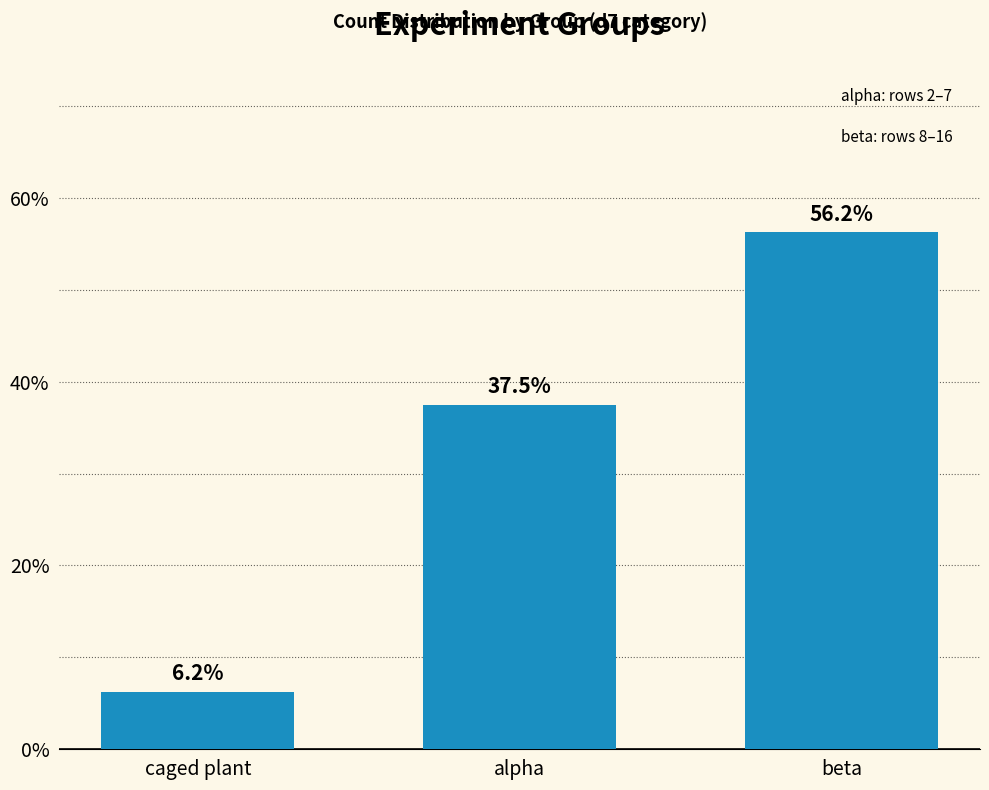

At which category does the chart reach its peak across all series?

beta